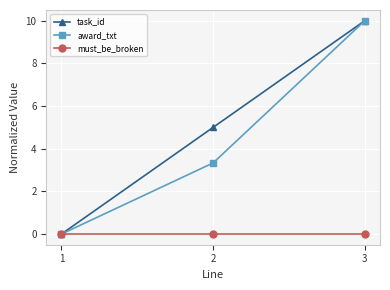

How many values in the task_id series are below 4?

1